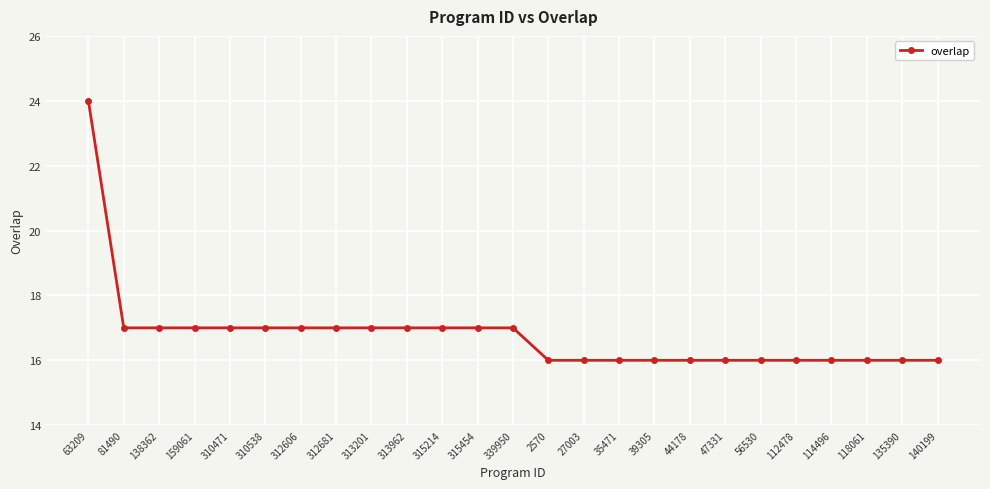

Is it true that the value at 56530 is 11?

False